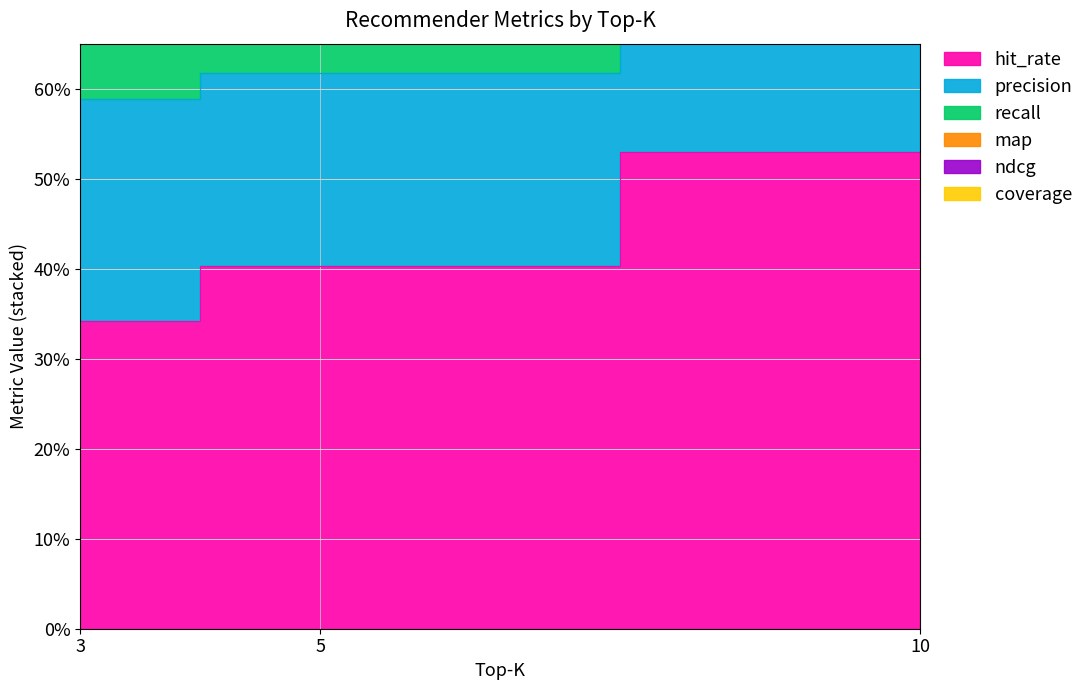

At which category is the sum across all series the highest?

10